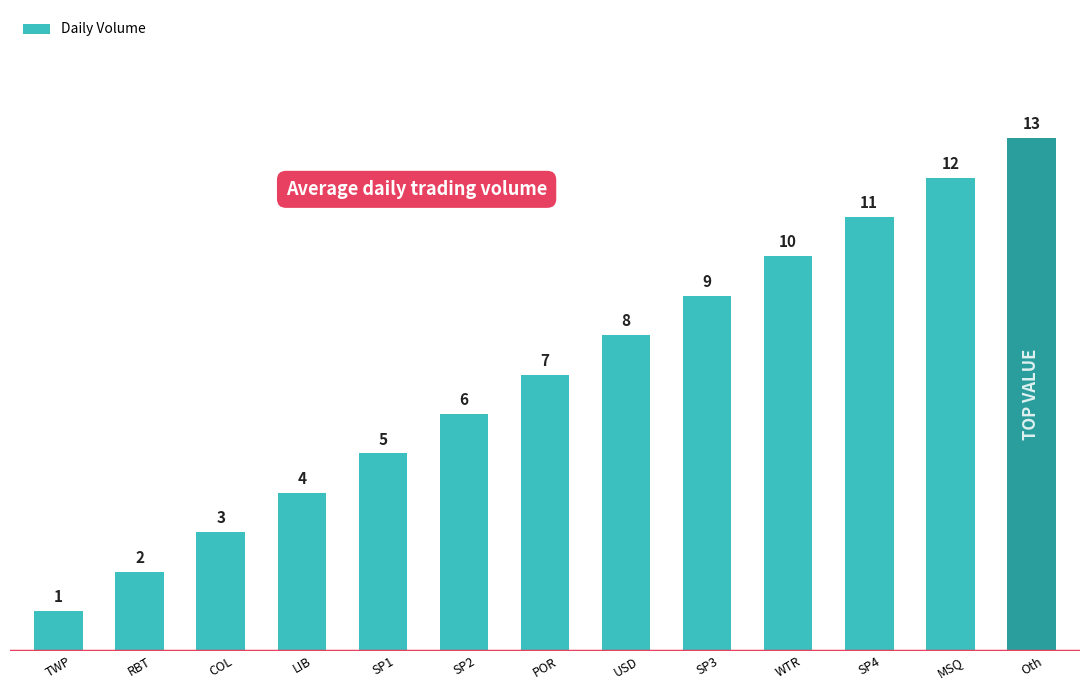

Read the value at MSQ, to the nearest 10.

10